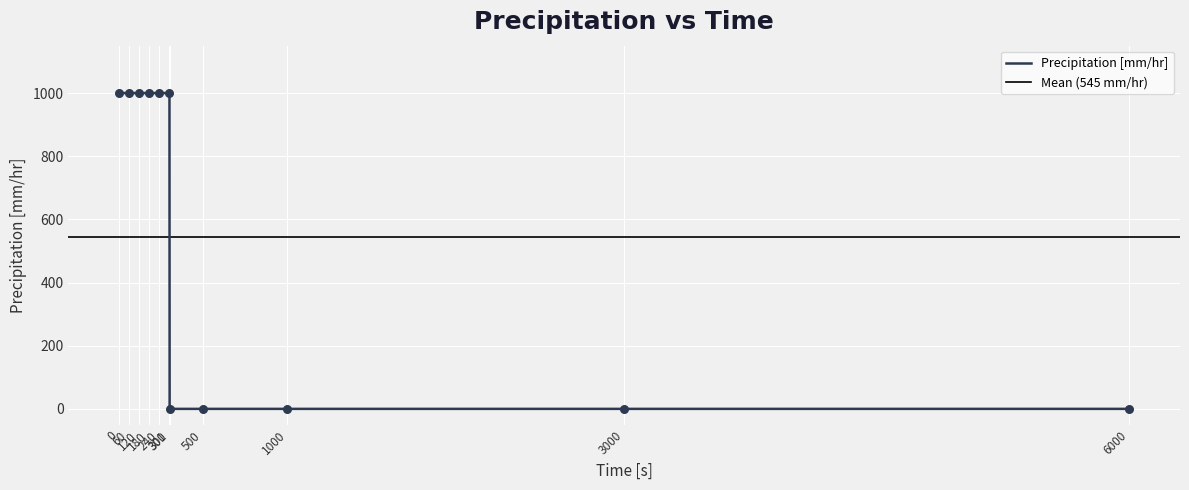

Between 300 and 60, which is larger?

300